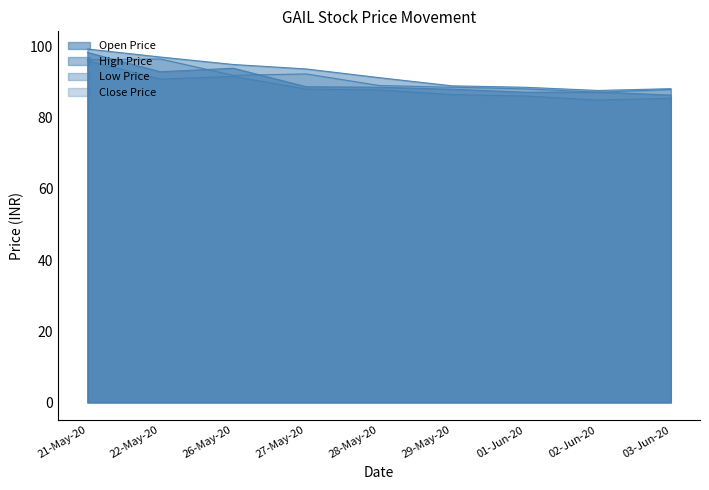

The High Price series shows 91.3 at 28-May-20. True or false?

True